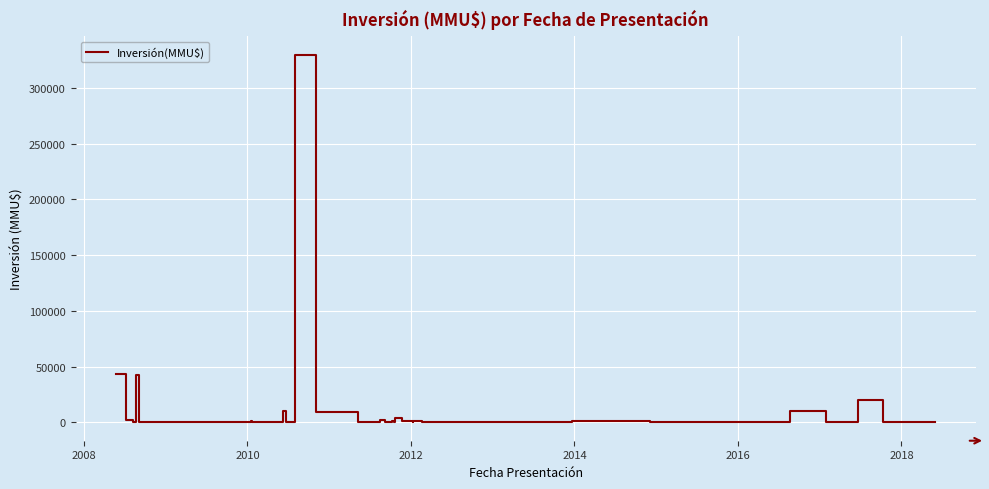

What is the greatest value displayed?

330000